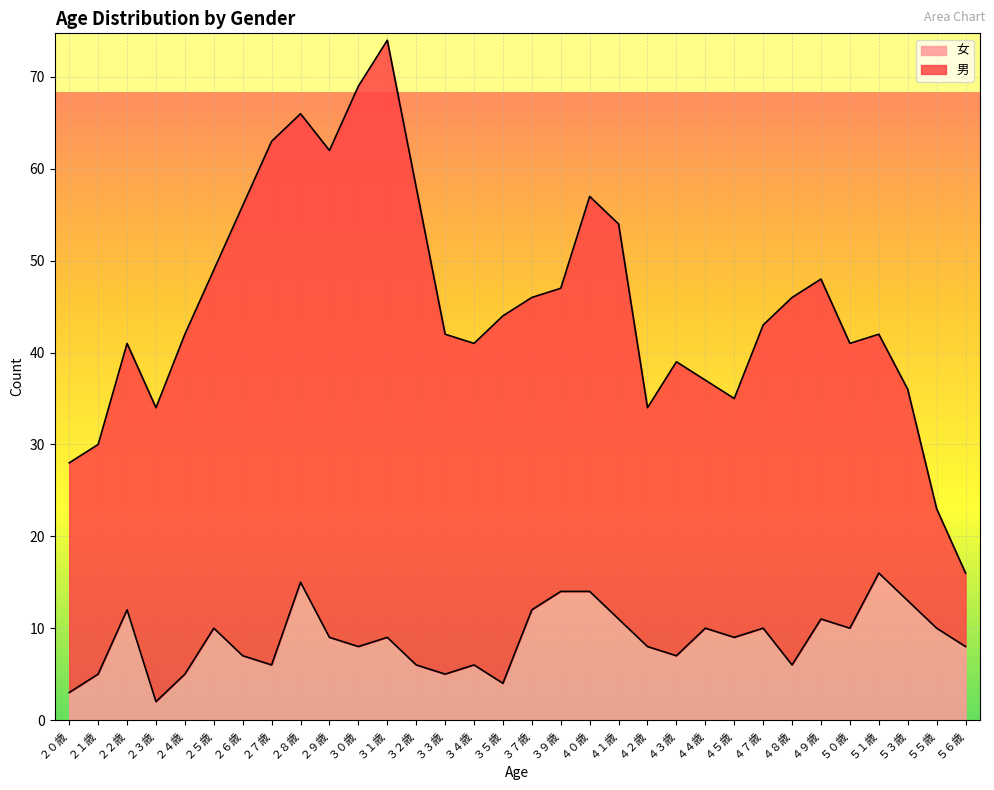

Which category has the lowest value across all series?

２３歳